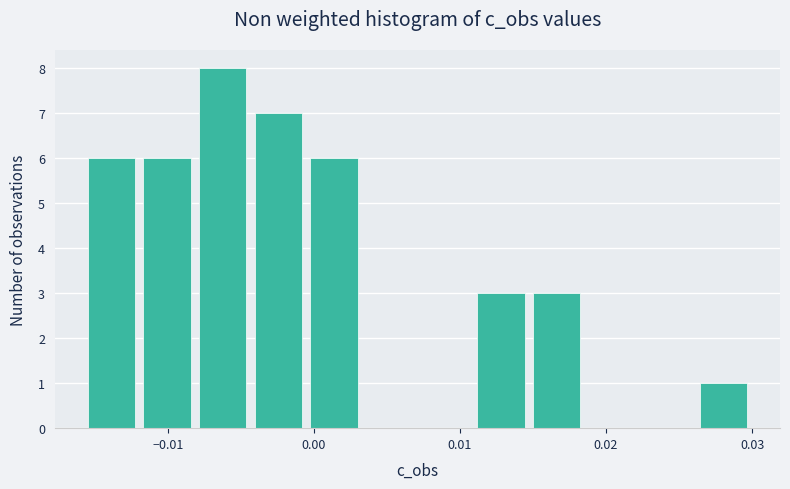

Around what value on the x-axis is the tallest bar? Give the approximate position of its centre, as read against the axis.

-0.006